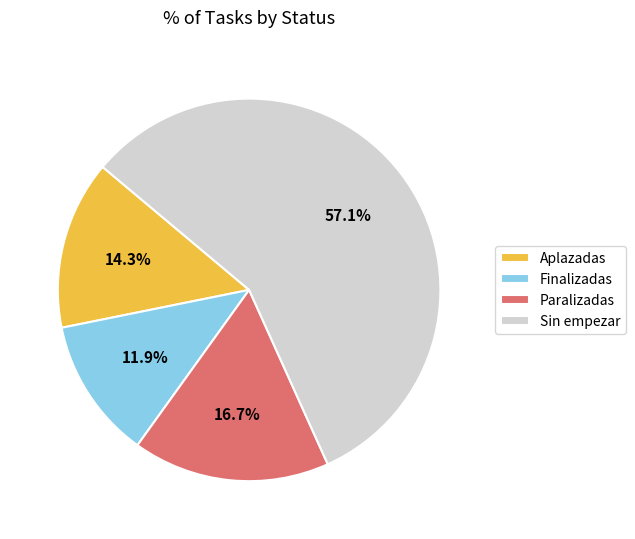

What is the ratio of the value at Sin empezar to the value at Finalizadas?

4.8